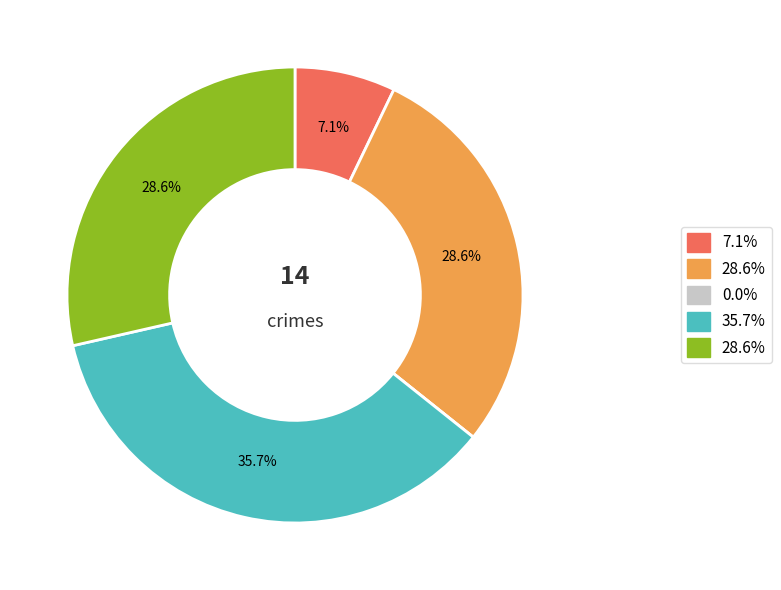

Is there a majority slice in this chart?

No